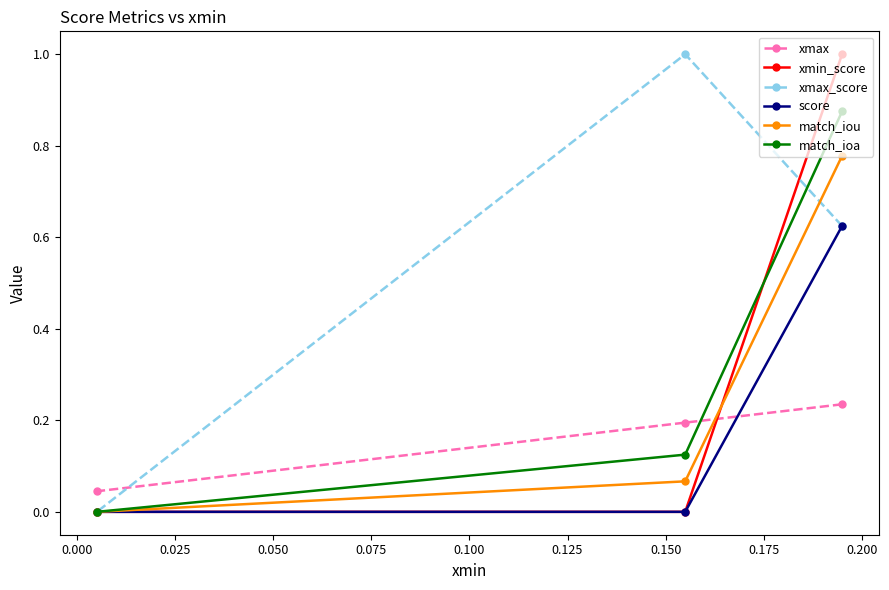

At how many categories does at least one series exceed 0?

3